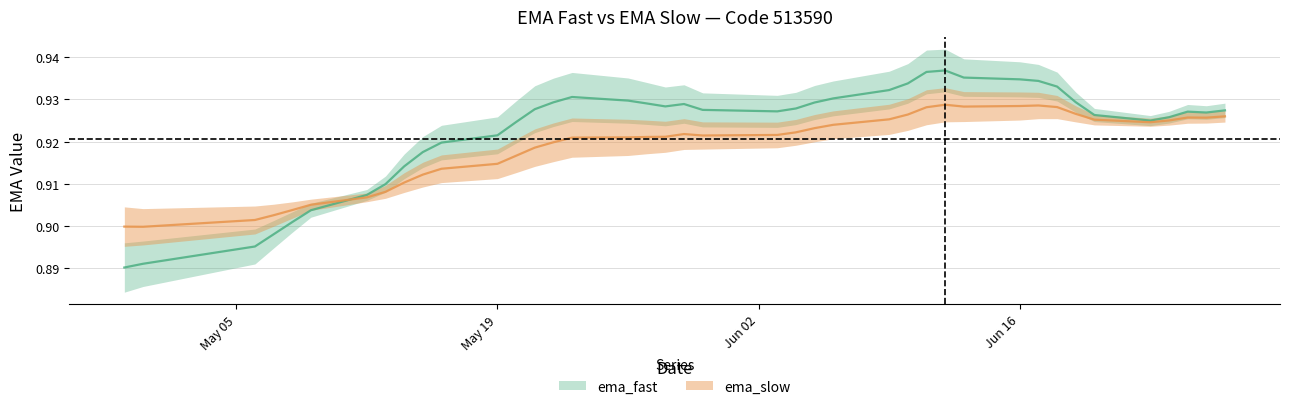

Reading left to right, transcribe all the data shown in this chart.

ema_fast: 0.9	0.9	0.9	0.9	0.9	0.9	0.9	0.9	0.9	0.9	0.9	0.9	0.9	0.9	0.9	0.9	0.9	0.9	0.9	0.9	0.9	0.9	0.9	0.9	0.9	0.9	0.9	0.9	0.9	0.9	0.9	0.9	0.9	0.9	0.9	0.9	0.9	0.9	0.9	0.9
ema_slow: 0.9	0.9	0.9	0.9	0.9	0.9	0.9	0.9	0.9	0.9	0.9	0.9	0.9	0.9	0.9	0.9	0.9	0.9	0.9	0.9	0.9	0.9	0.9	0.9	0.9	0.9	0.9	0.9	0.9	0.9	0.9	0.9	0.9	0.9	0.9	0.9	0.9	0.9	0.9	0.9